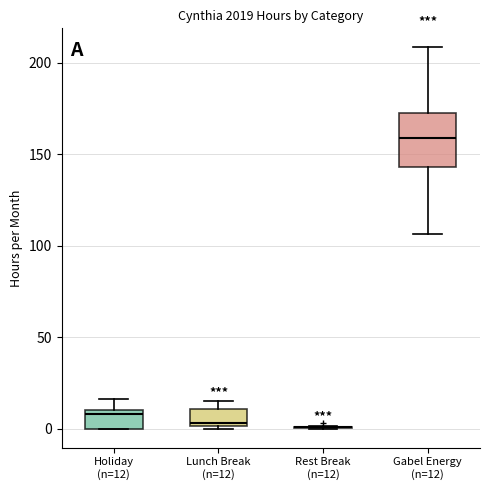

Reading left to right, transcribe this box plot: for each box, give where its median line is, the range the box spans, and where its two whiskers end, as read against the y-axis. The values are not printed on the chart, so give them approximately, as read against the axis.

Holiday (n=12): median 10 (just below the box's upper edge), box 0 to 10, whiskers 0 to 15
Lunch Break (n=12): median 5, box 0 to 10, whiskers 0 to 15
Rest Break (n=12): box collapsed to a line at 0, whiskers 0 to 0
Gabel Energy (n=12): median 160, box 145 to 170, whiskers 105 to 210